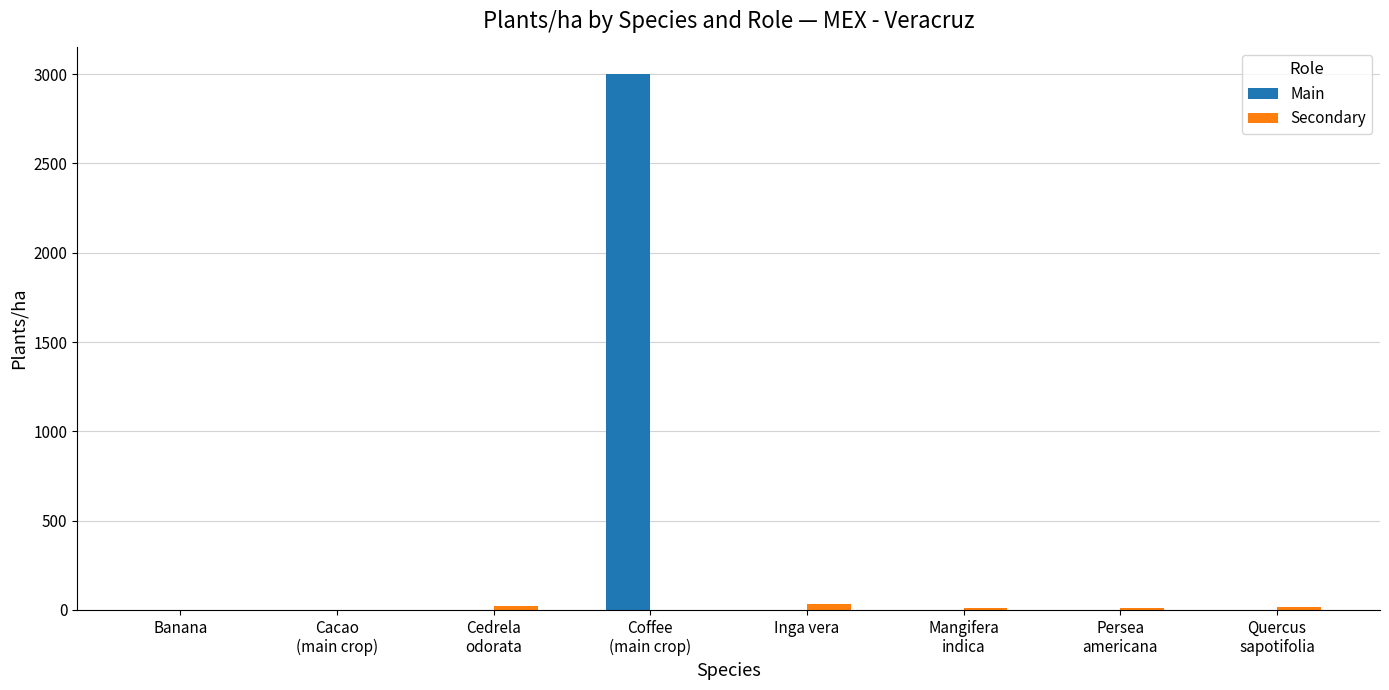

What is the greatest value displayed?

3000